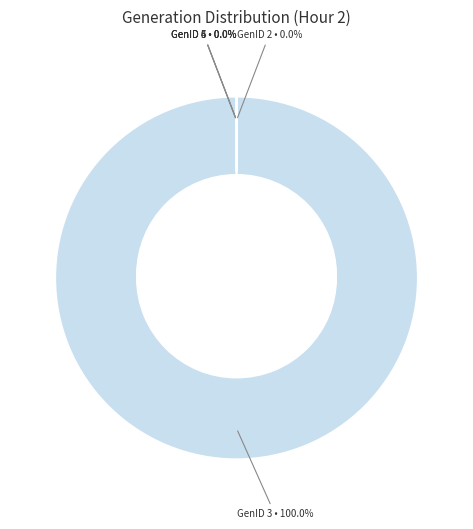

To the nearest percent, what is the difference between the largest and smallest slice percentages?

100%